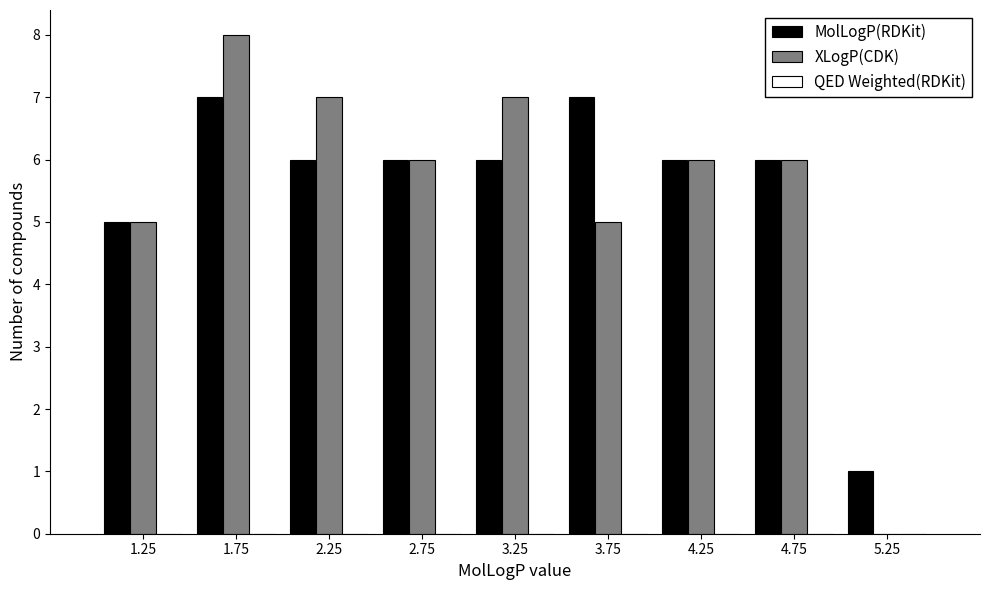

Which category has the highest value in the XLogP(CDK) series?

1.75